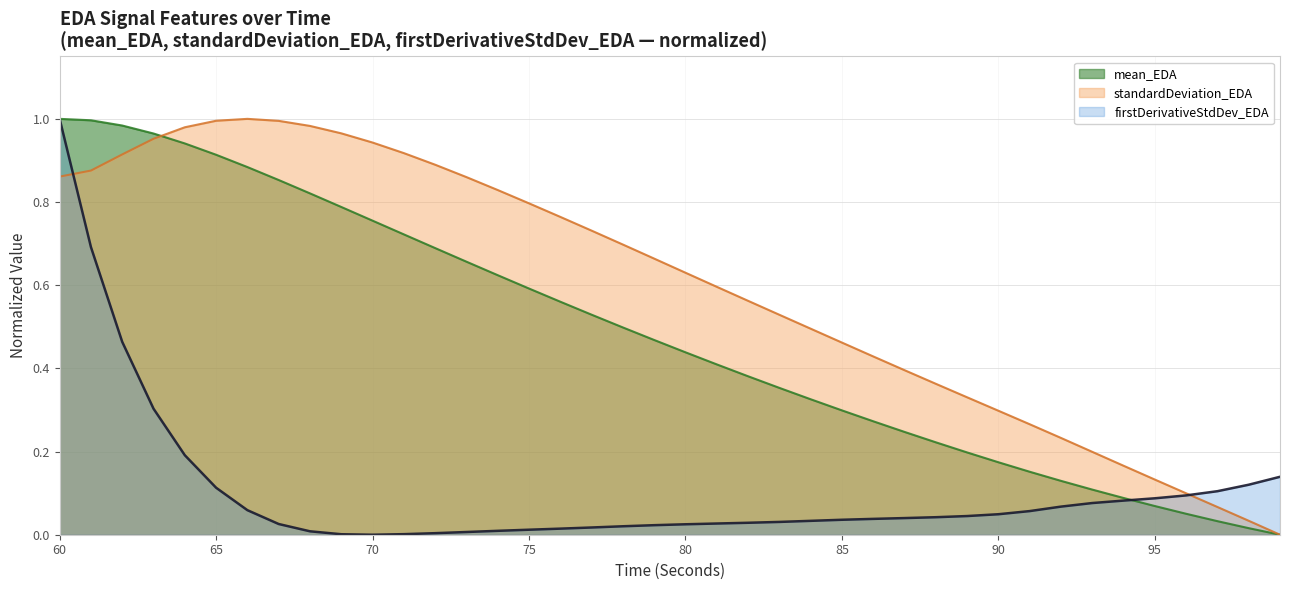

What is the spread (max minus min) of values at 72?

0.9